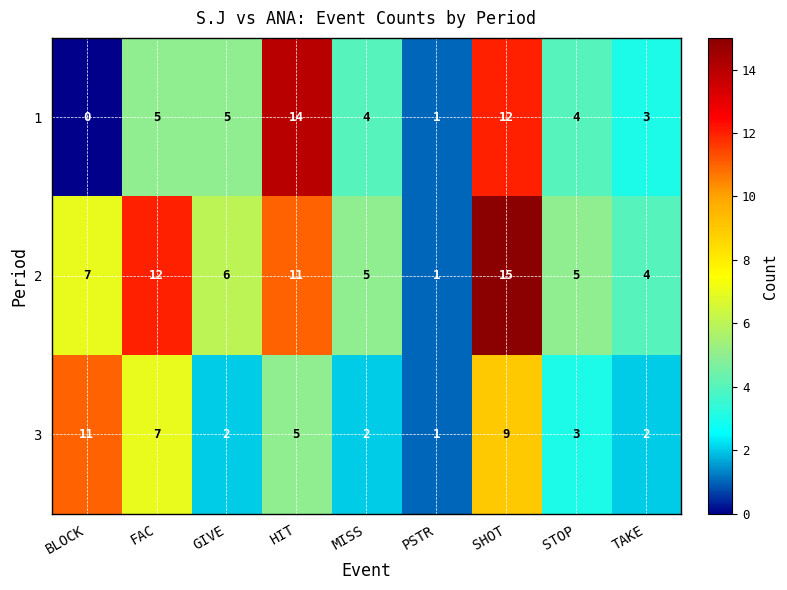

At which category is the sum across all series the highest?

SHOT